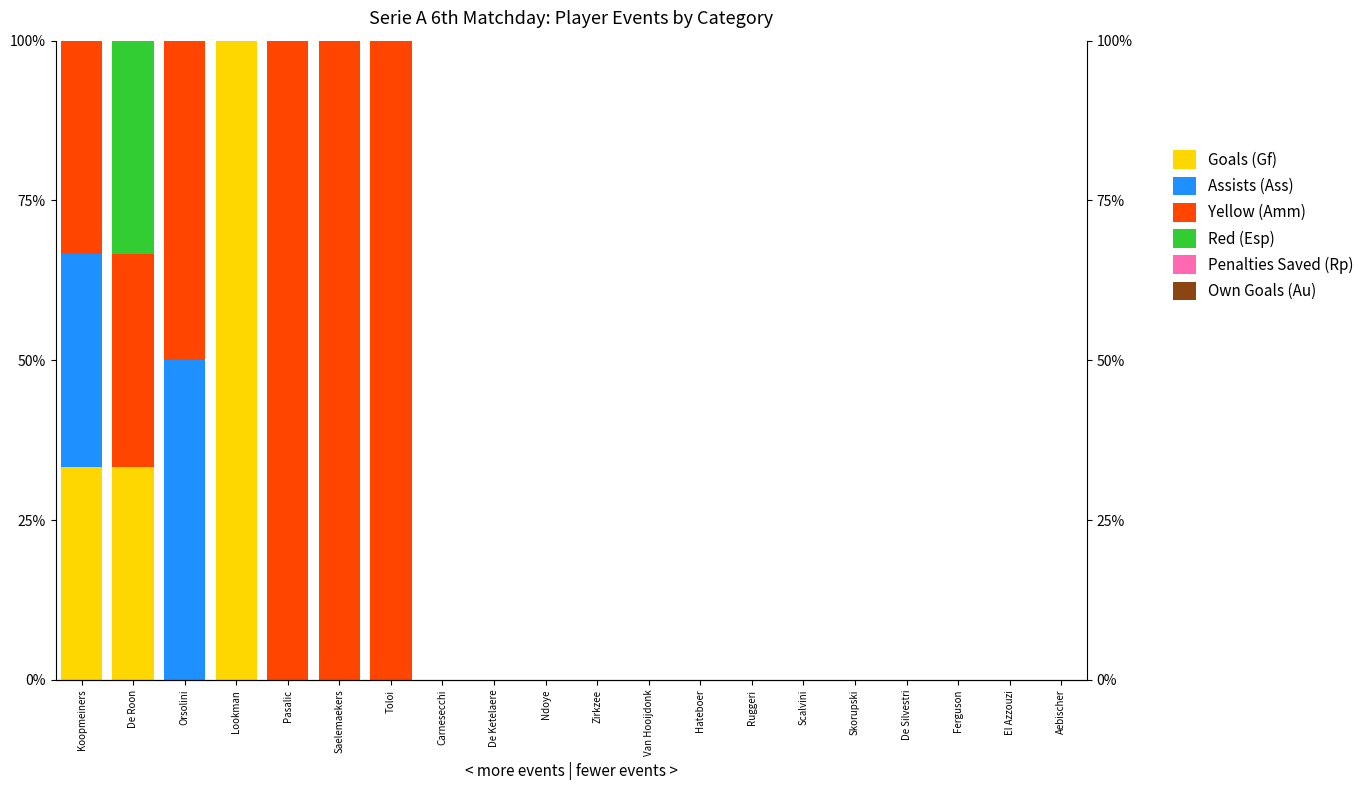

Is it true that Yellow (Amm) equals 59.6 at De Roon?

False